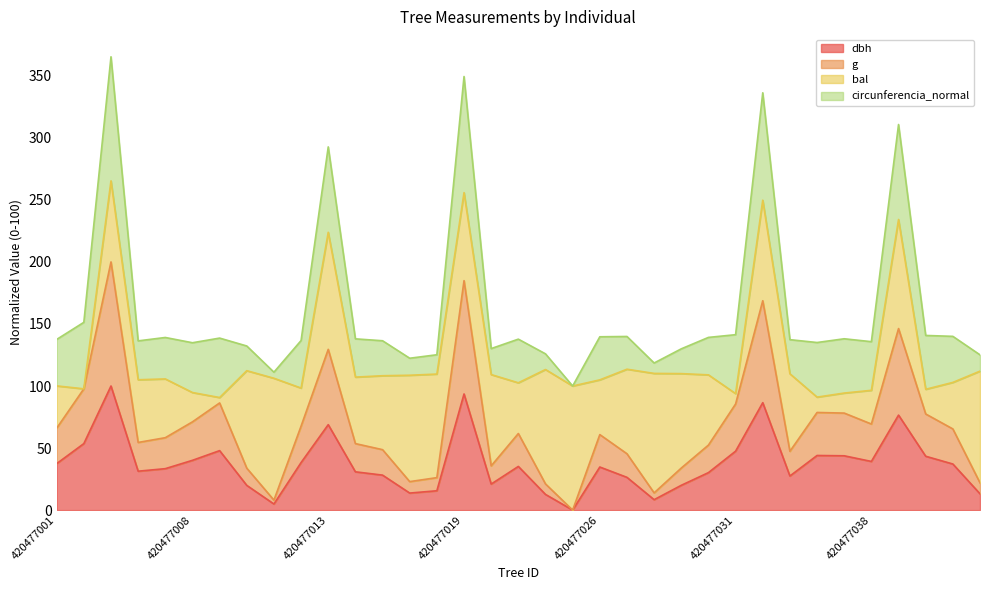

What is the total value across all series at 420477013?

292.7